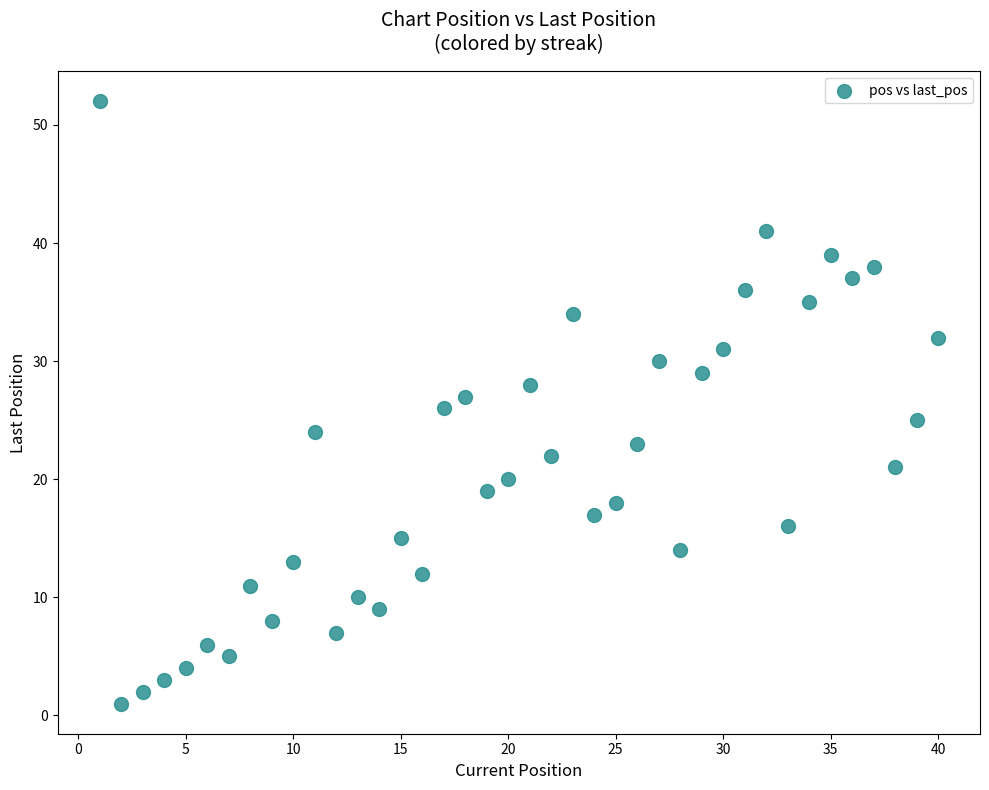

What is the range of Y values (max minus min)?

51